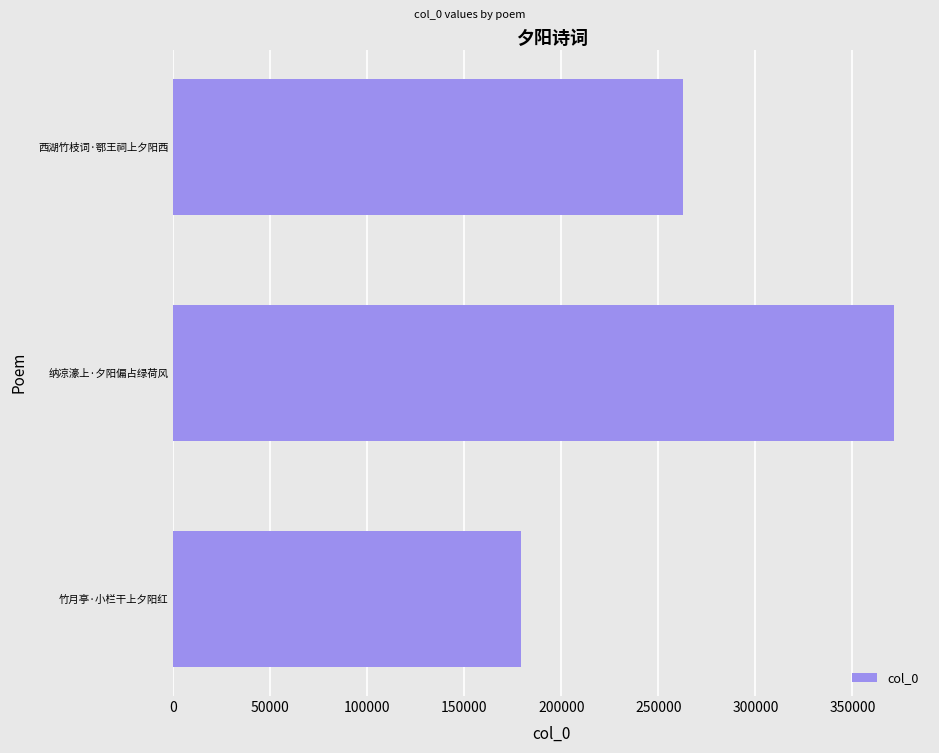

How many categories are shown in the chart?

3